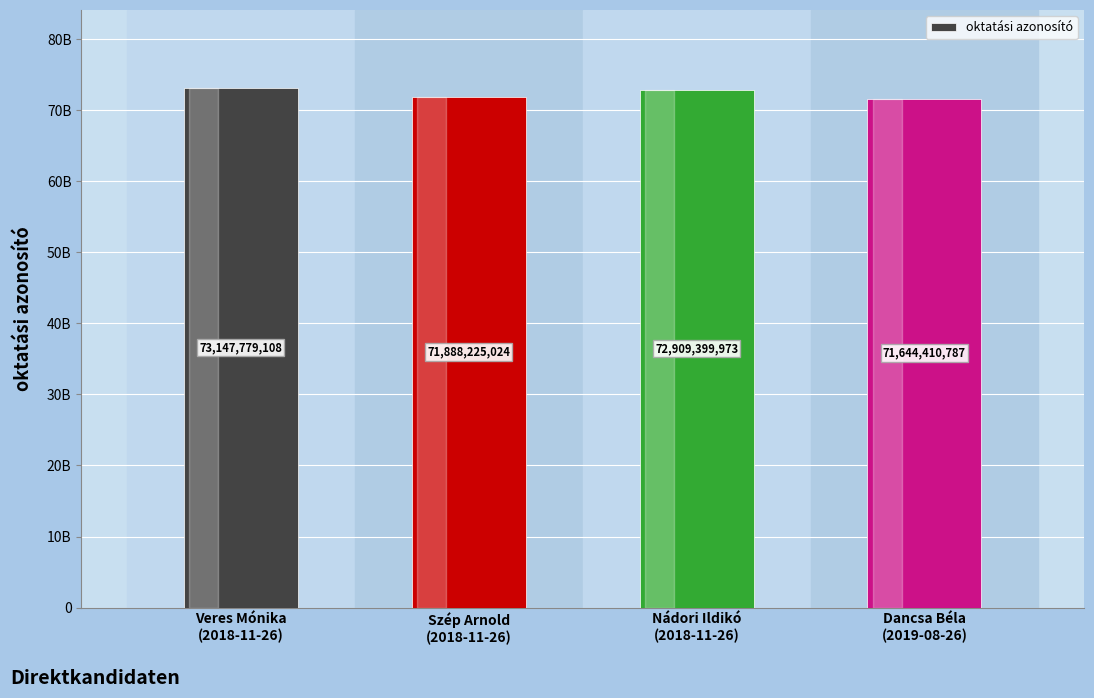

What is the difference between the second highest and second lowest values?

1021174949